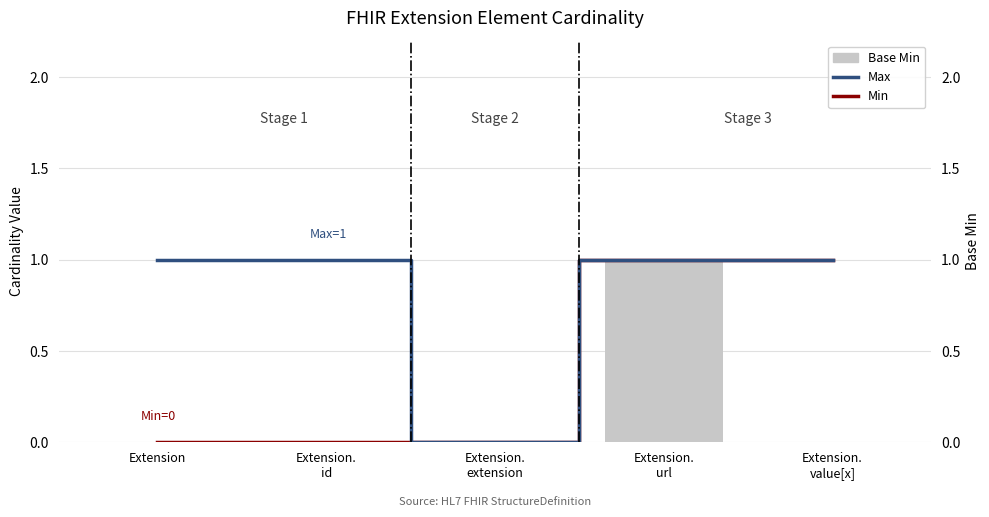

At which category does the chart reach its peak across all series?

Extension.
url